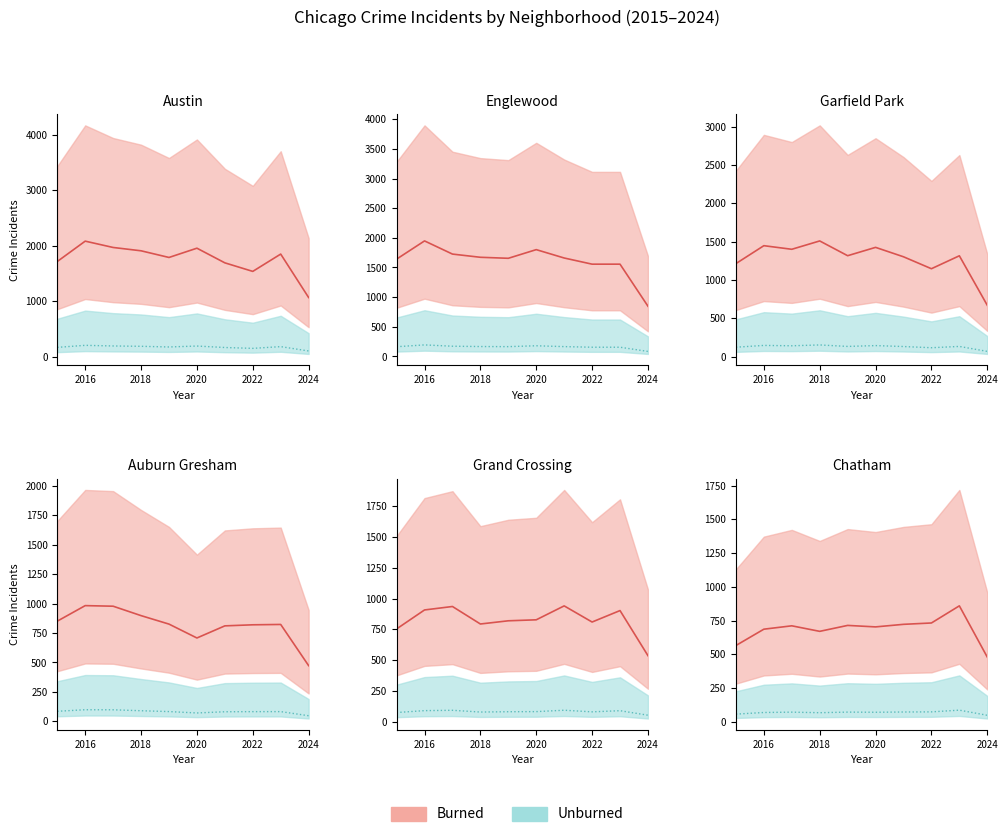

How many interior local peaks does the Garfield Park series have?

4